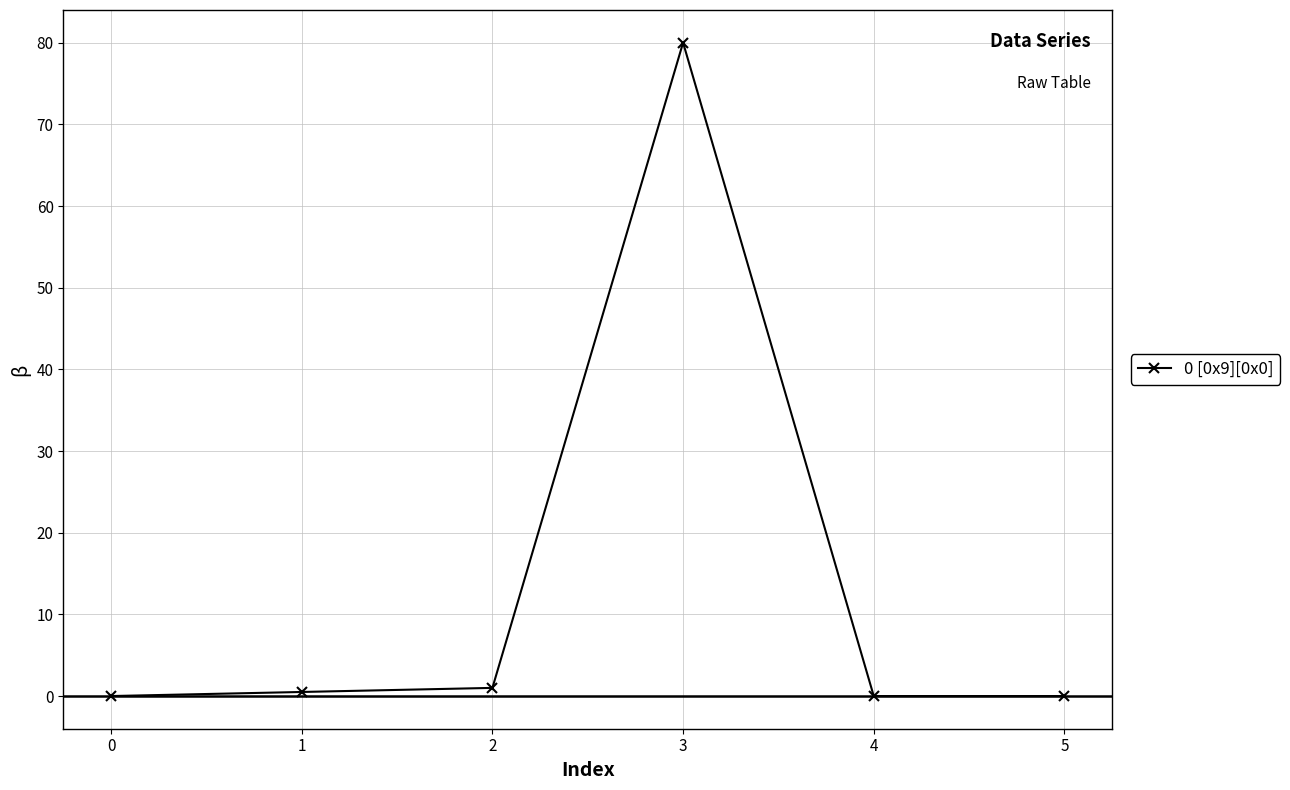

The value at 5 is 33.2. True or false?

False